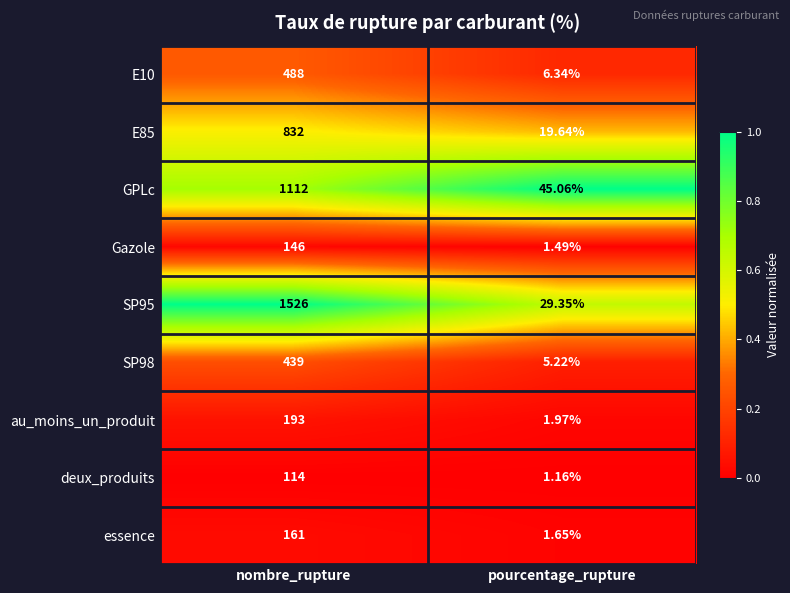

Rank the categories by GPLc value from lowest to highest.

pourcentage_rupture, nombre_rupture